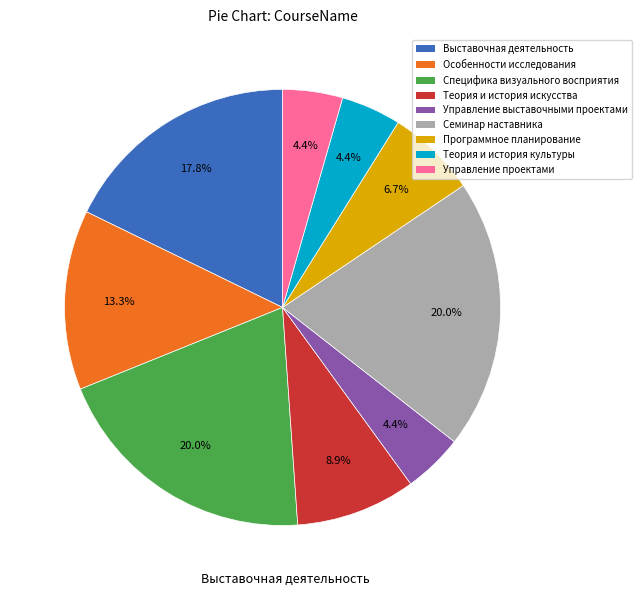

Does any single category account for the majority?

No